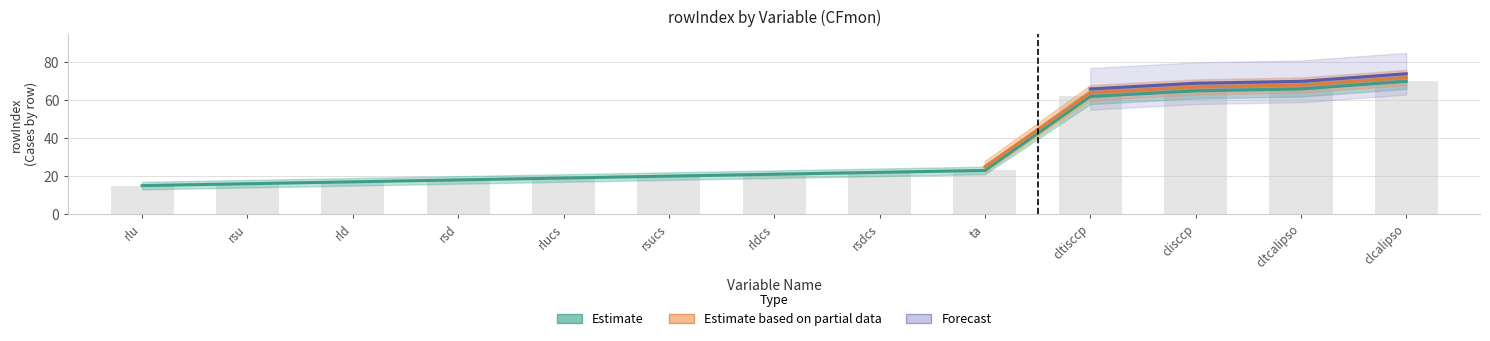

What is the maximum value for Estimate?

70